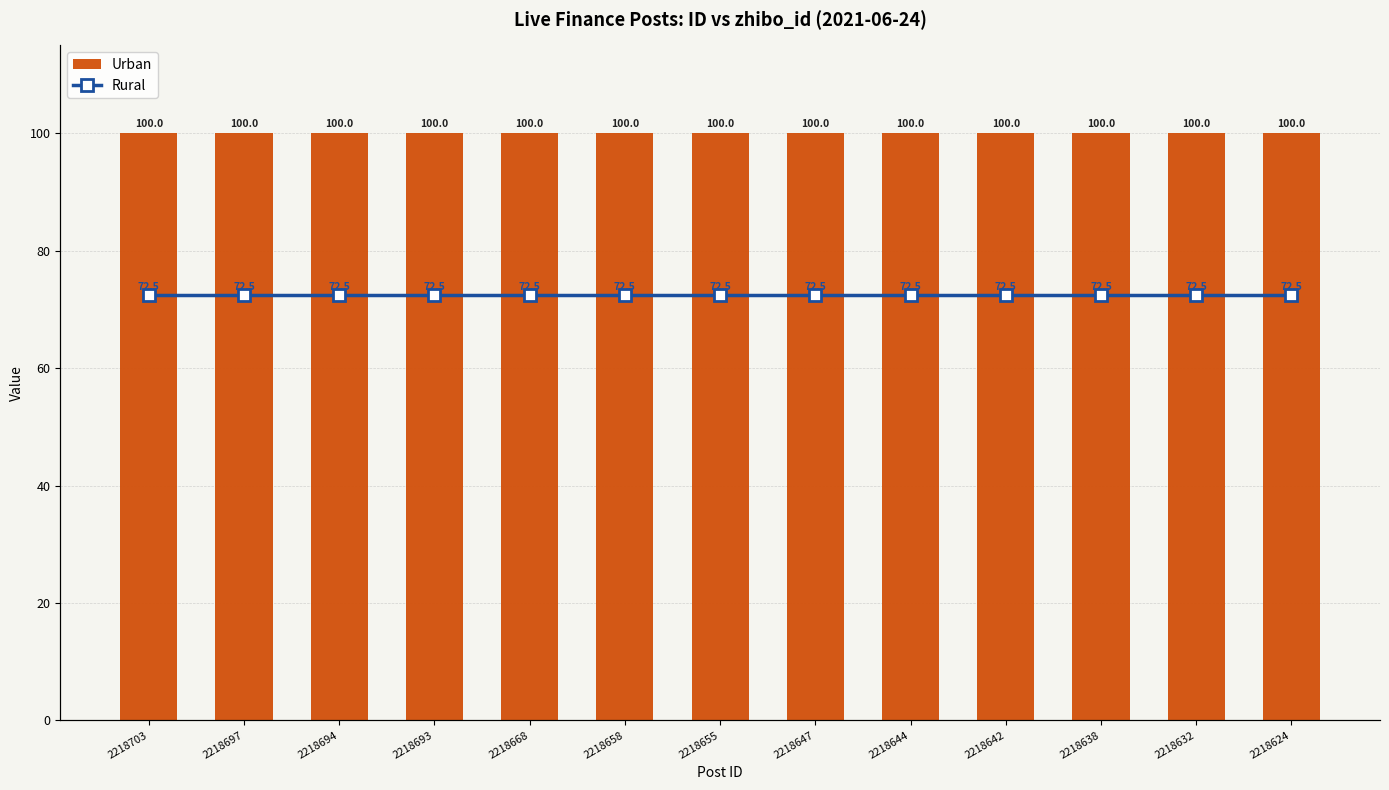

What is the average value of the Rural series?

72.5